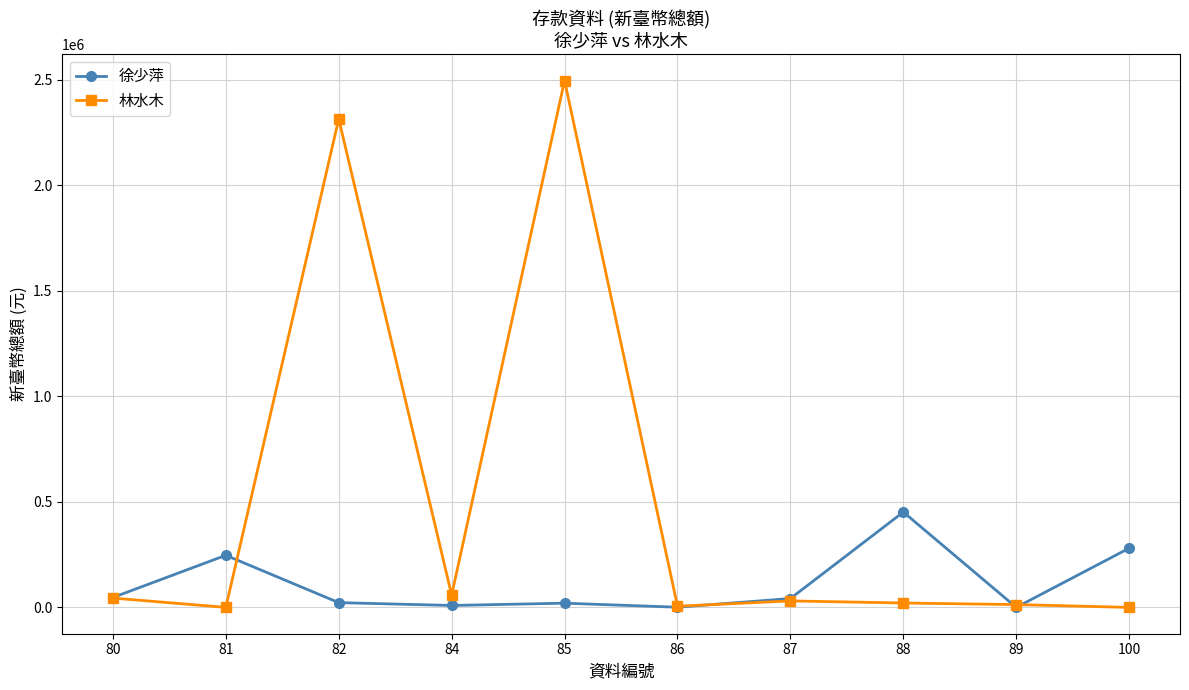

At 85, list the series in order from smallest to largest.

徐少萍, 林水木